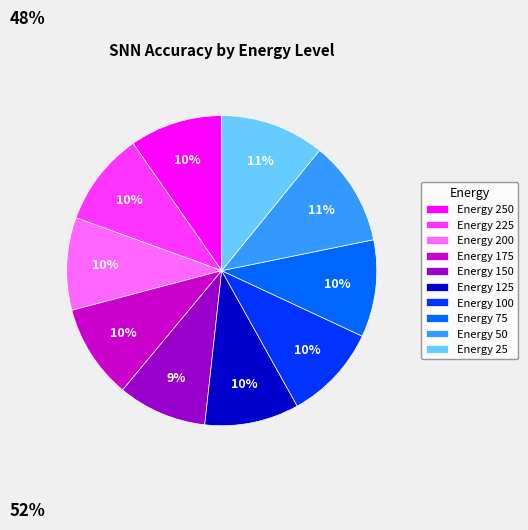

The Energy 150 slice represents 1% of the pie. True or false?

False